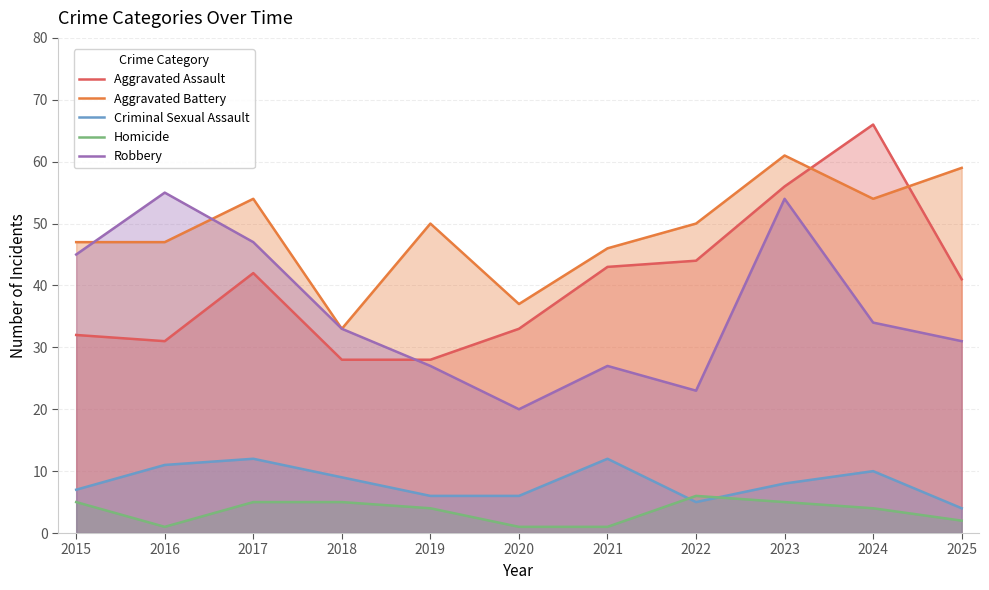

Rank the categories by Robbery value from lowest to highest.

2020, 2022, 2019, 2021, 2025, 2018, 2024, 2015, 2017, 2023, 2016